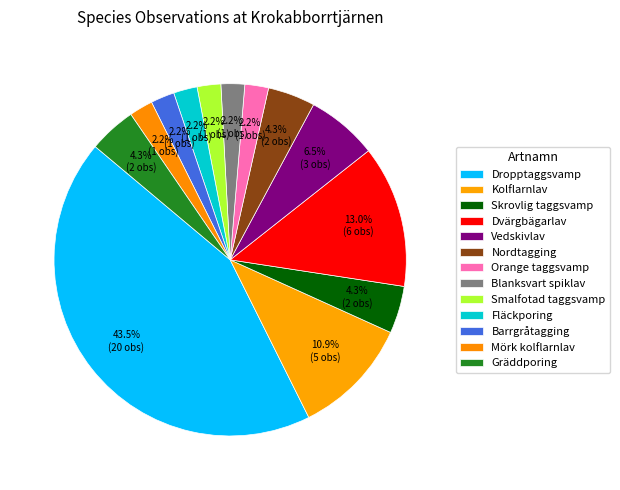

Is the sum of Gräddporing and Orange taggsvamp greater than half?

No